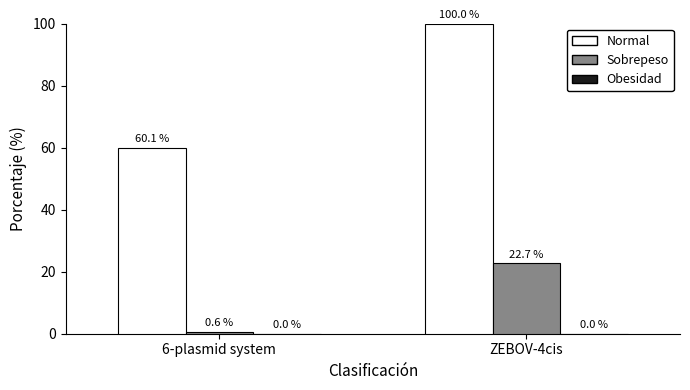

At which label does Sobrepeso first exceed 22?

ZEBOV-4cis